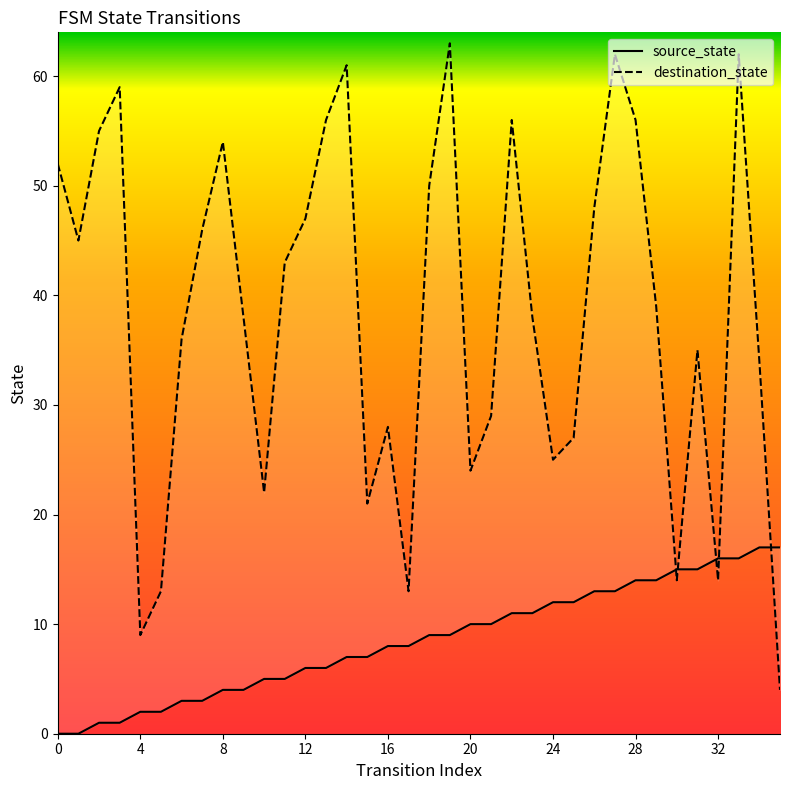

What is the value of the source_state point at the 32nd from the left?

15